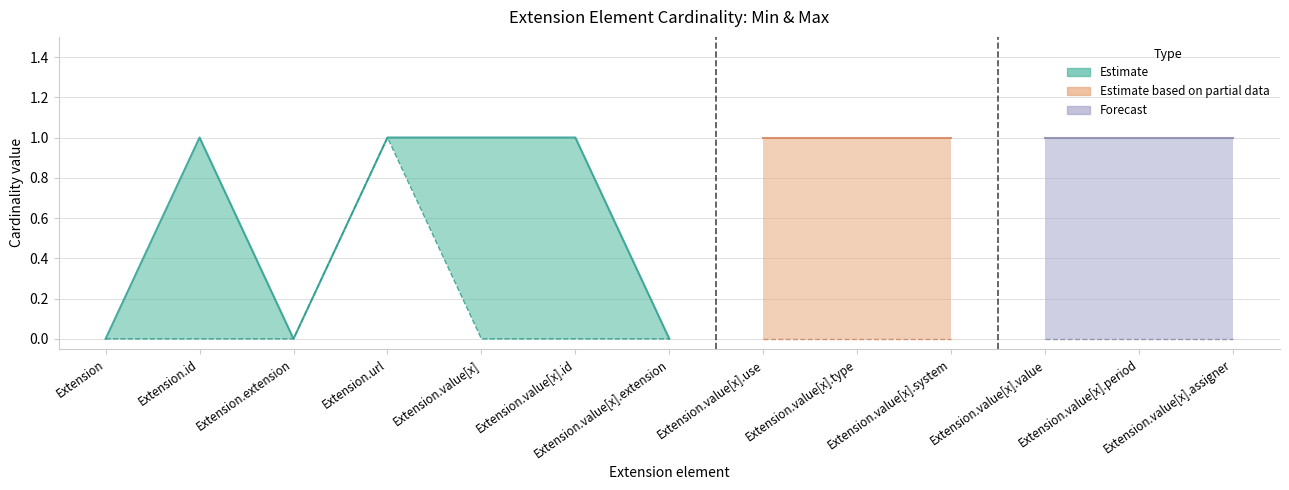

Rank the series at Extension.value[x] from lowest to highest value.

Min (lower bound), Max (upper bound)